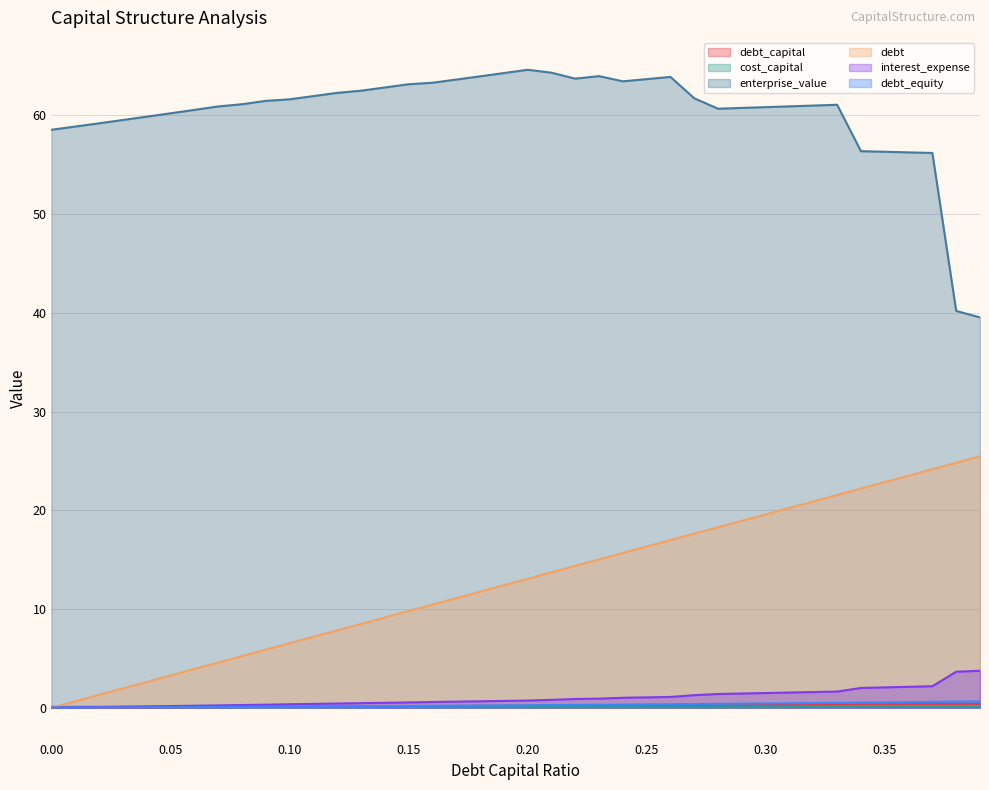

Between 0.03 and 0.29, which series saw the biggest shift?

debt